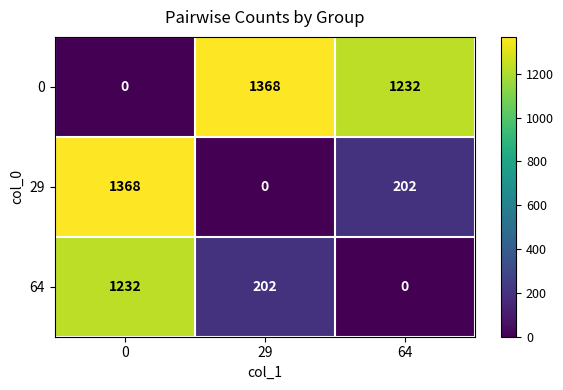

What is the greatest value displayed?

1368